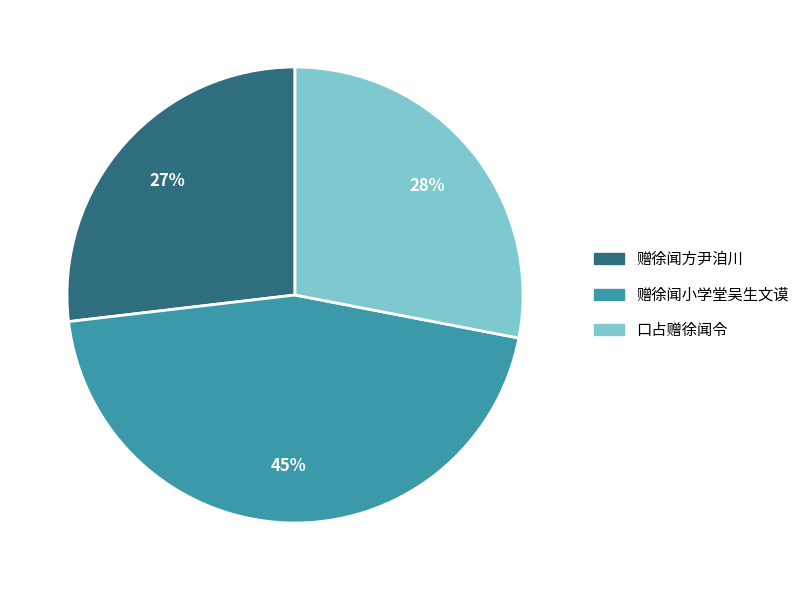

To the nearest percent, what is the difference between the 赠徐闻方尹洎川 and 口占赠徐闻令 slice percentages?

1%